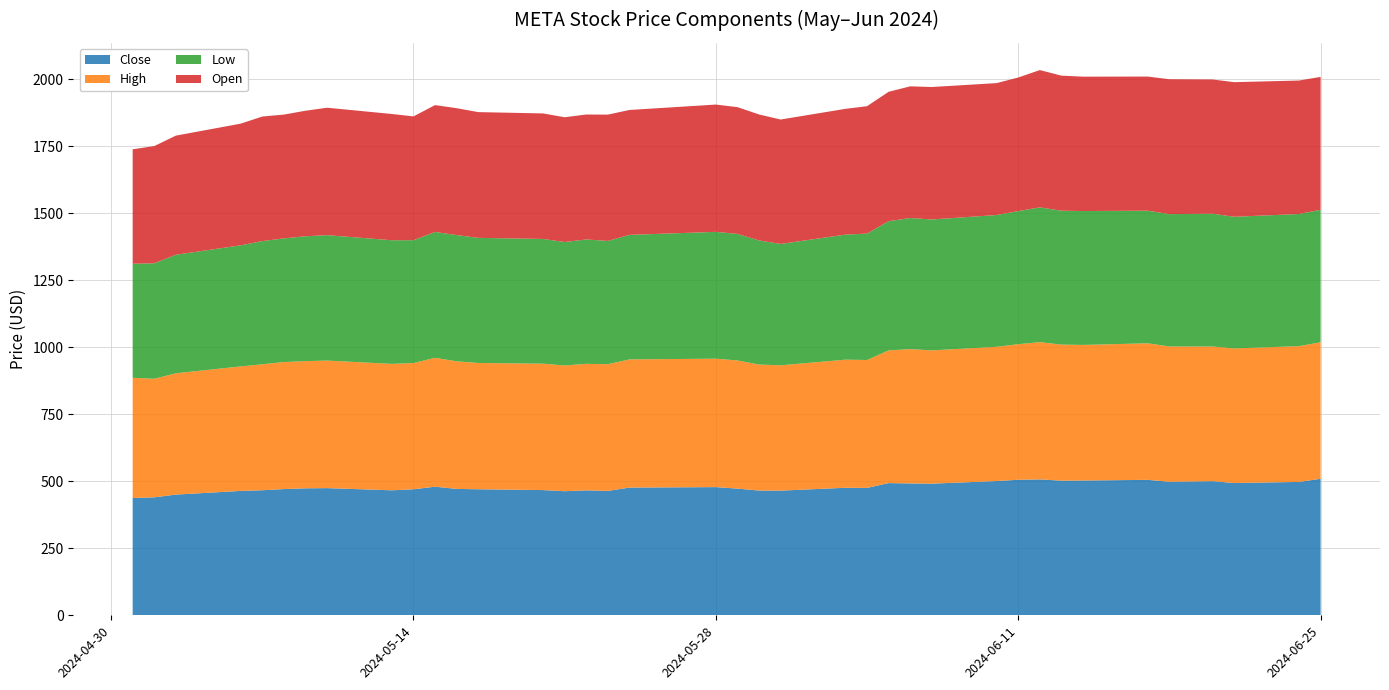

Reading left to right, what are all the values shown in this chart?

Close: 0=437.6	1=440.1	2=450.3	3=464.0	4=466.5	5=470.9	6=473.7	7=474.5	8=466.3	9=470.1	10=479.8	11=471.5	12=470.2	13=467.1	14=462.9	15=466.1	16=464.1	17=476.5	18=478.2	19=472.6	20=465.4	21=465.1	22=475.8	23=475.3	24=493.3	25=492.0	26=491.2	27=500.8	28=505.6	29=507.0	30=502.3	31=502.8	32=505.3	33=498.2	34=500.4	35=493.5	36=497.6	37=509.2
High: 0=448.3	1=442.3	2=452.5	3=464.5	4=469.8	5=473.9	6=474.3	7=475.8	8=471.6	9=470.8	10=480.7	11=476.0	12=471.1	13=471.5	14=469.0	15=472.0	16=472.6	17=478.1	18=479.1	19=478.1	20=470.0	21=467.4	22=477.9	23=477.1	24=494.8	25=501.0	26=497.1	27=500.8	28=505.8	29=512.1	30=507.5	31=505.8	32=509.4	33=504.7	34=502.3	35=502.1	36=506.5	37=509.4
Low: 0=425.6	1=430.7	2=442.2	3=451.7	4=459.6	5=461.3	6=465.9	7=467.9	8=461.2	9=458.4	10=469.5	11=471.0	12=466.7	13=465.3	14=460.6	15=464.0	16=459.9	17=464.6	18=473.1	19=472.0	20=463.0	21=452.8	22=466.5	23=471.5	24=482.2	25=489.1	26=488.4	27=491.6	28=496.5	29=502.6	30=499.5	31=499.4	32=494.7	33=493.7	34=495.5	35=491.1	36=493.0	37=494.2
Open: 0=427.0	1=437.2	2=444.3	3=453.9	4=464.6	5=461.8	6=468.3	7=475.4	8=471.0	9=461.7	10=473.3	11=473.3	12=469.1	13=468.2	14=465.4	15=466.2	16=471.2	17=465.9	18=474.8	19=472.9	20=470.0	21=464.1	22=469.1	23=475.3	24=482.7	25=491.2	26=494.1	27=492.1	28=498.3	29=512.1	30=503.9	31=501.3	32=500.3	33=503.2	34=500.7	35=502.1	36=497.9	37=495.7